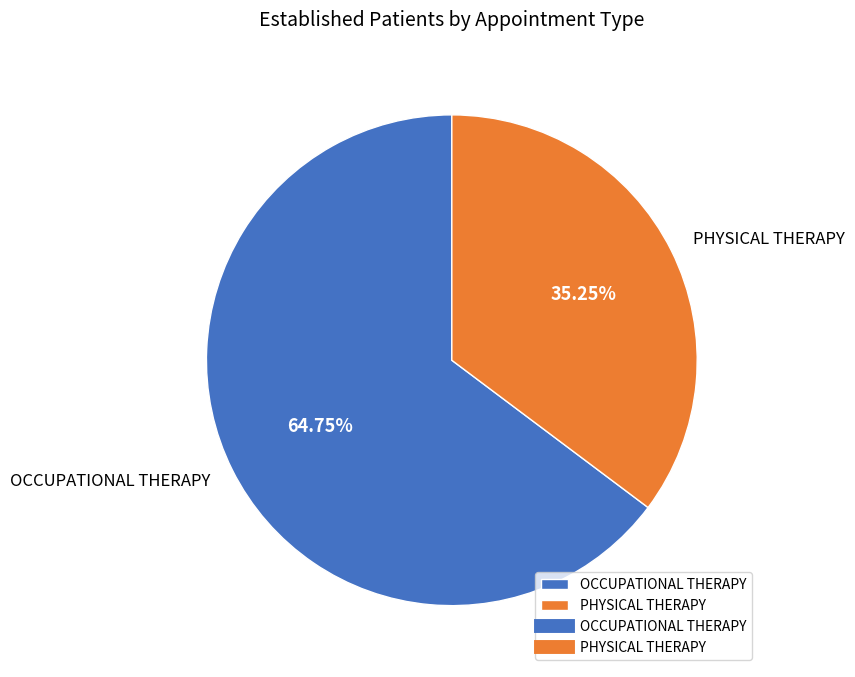

How many slices are in this pie chart?

2